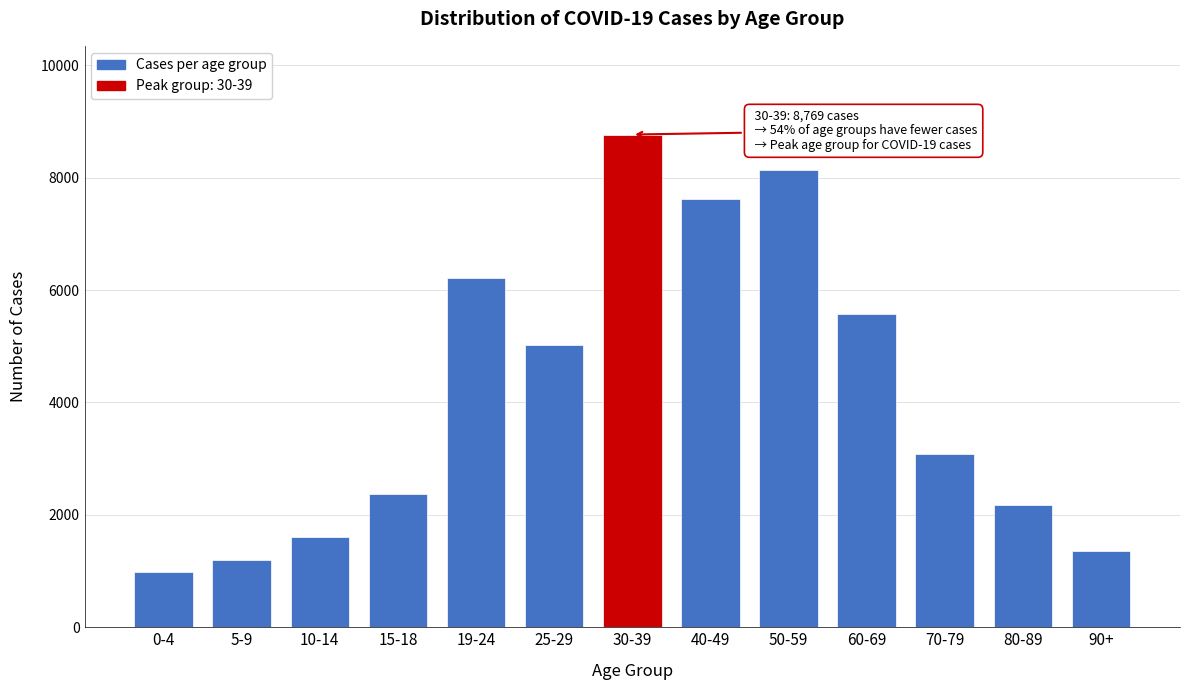

Reading left to right, transcribe all the data shown in this chart.

992	1189	1604	2370	6222	5021	8769	7618	8143	5579	3087	2174	1353